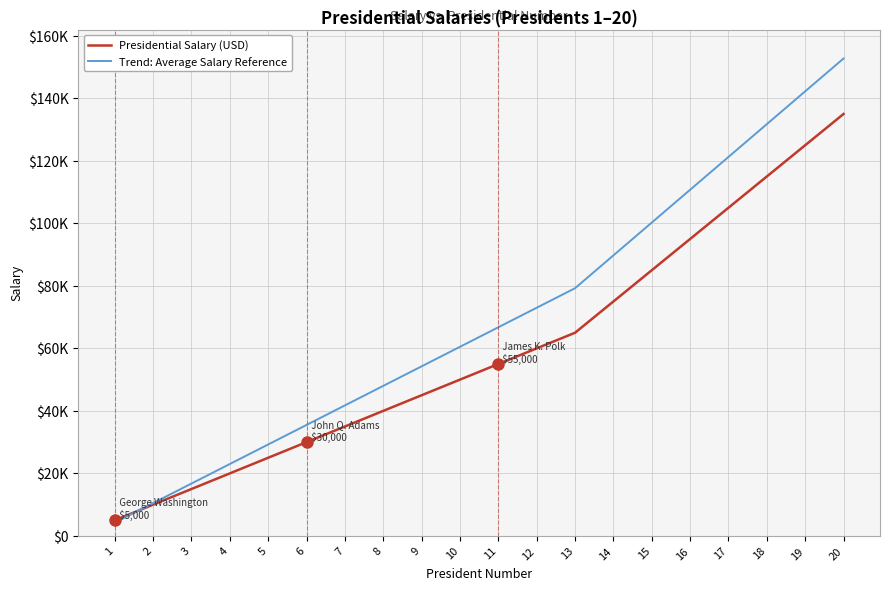

Reading right to left, list all the values displayed in this chart.

Presidential Salary (USD): 135000	125000	115000	105000	95000	85000	75000	65000	60000	55000	50000	45000	40000	35000	30000	25000	20000	15000	10000	5000
Trend: Average Salary Reference: 152750	142250	131750	121250	110750	100250	89750	79250	73000	66750	60500	54250	48000	41750	35500	29250	23000	16750	10500	4250